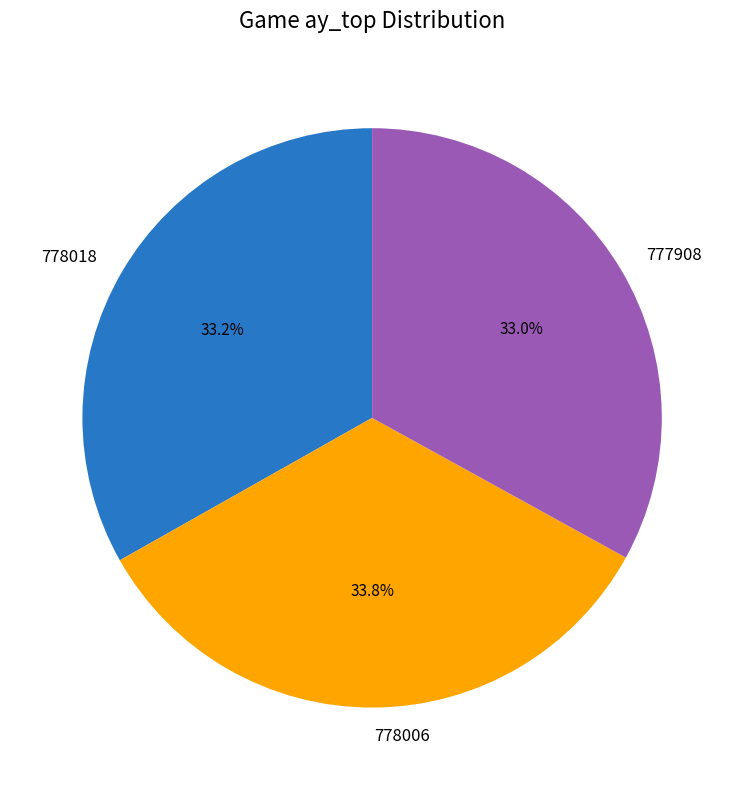

To the nearest percent, what is the combined percentage of 778018 and 778006?

67%